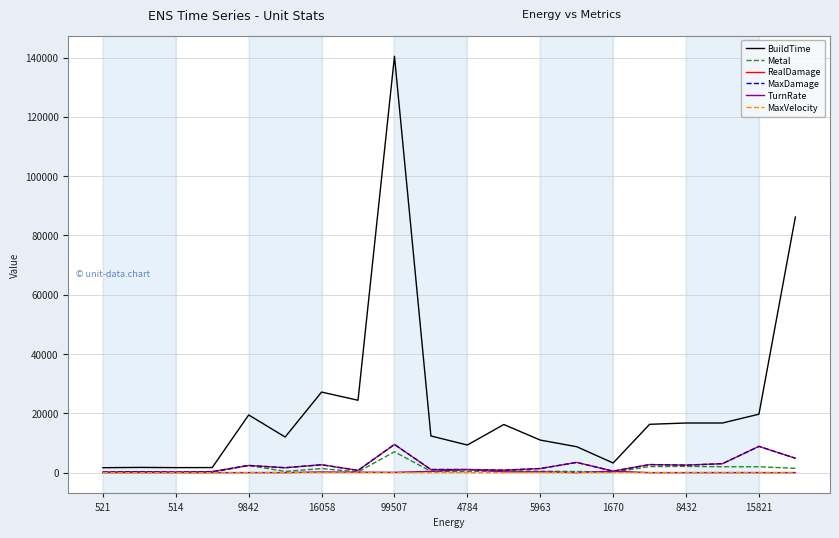

What is the maximum value shown in the chart?

140400.0